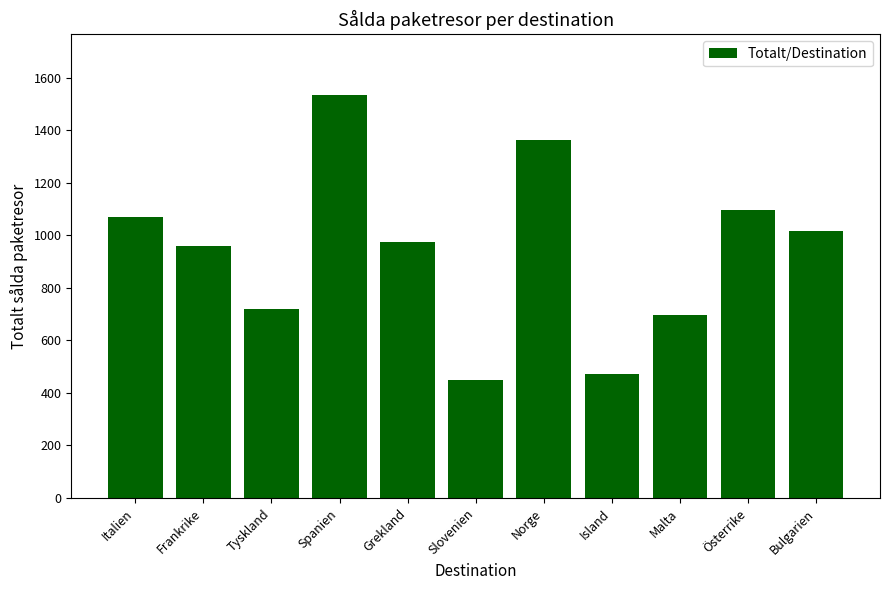

How many series are shown in this chart?

1